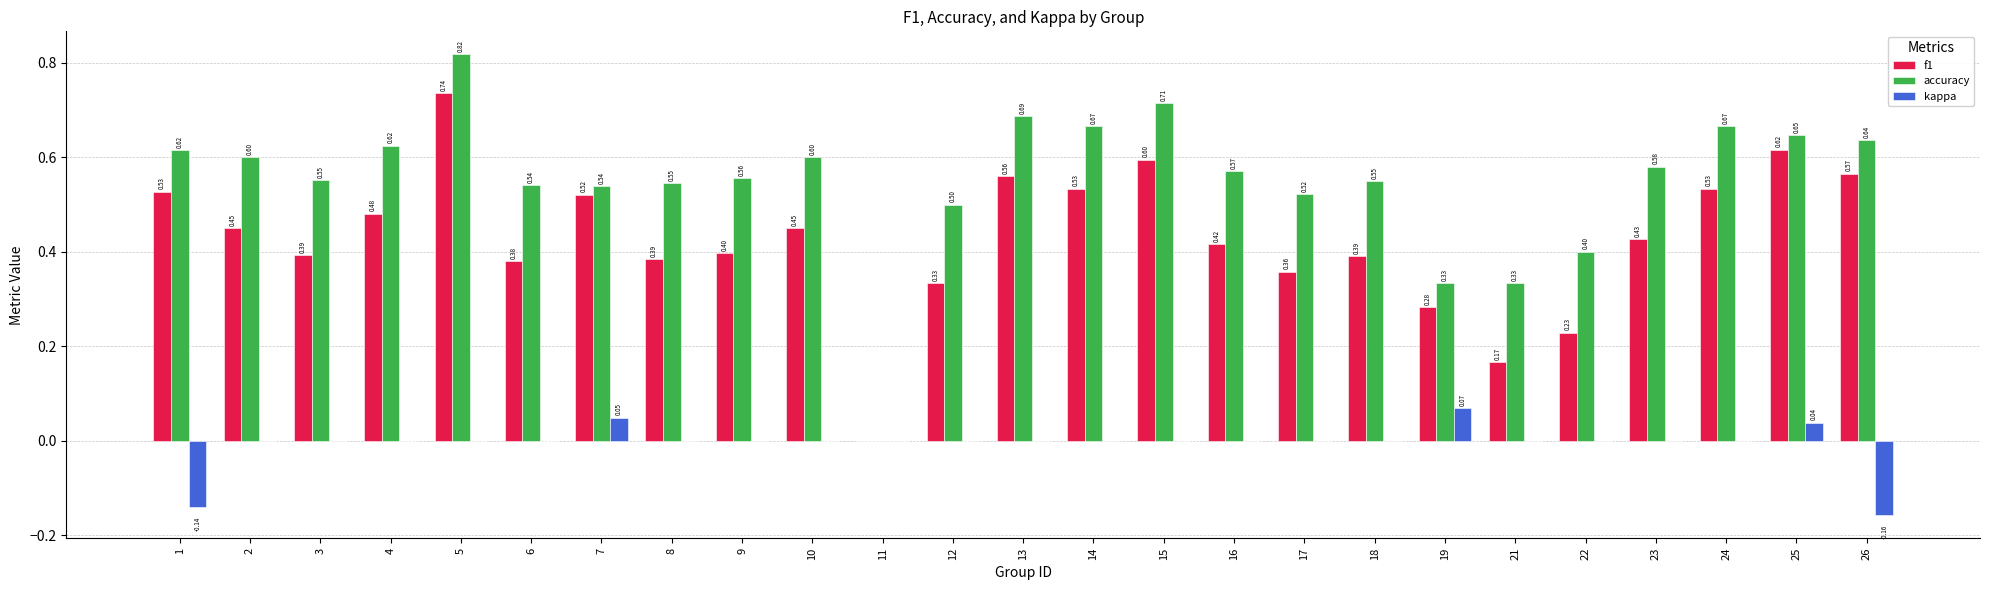

What are all the series names shown in the legend?

f1, accuracy, kappa